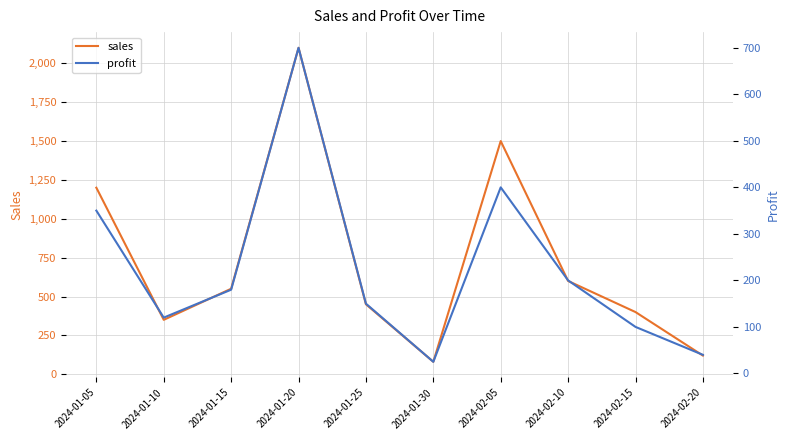

What is the difference between the maximum and minimum values in the sales series?

2020